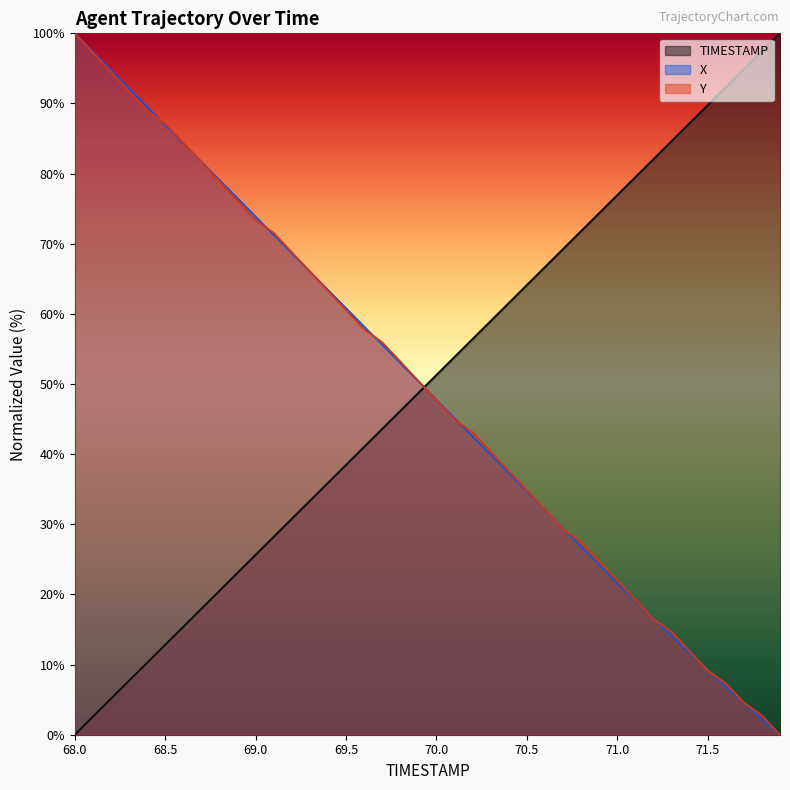

Does the chart display data point markers on the line(s)?

No